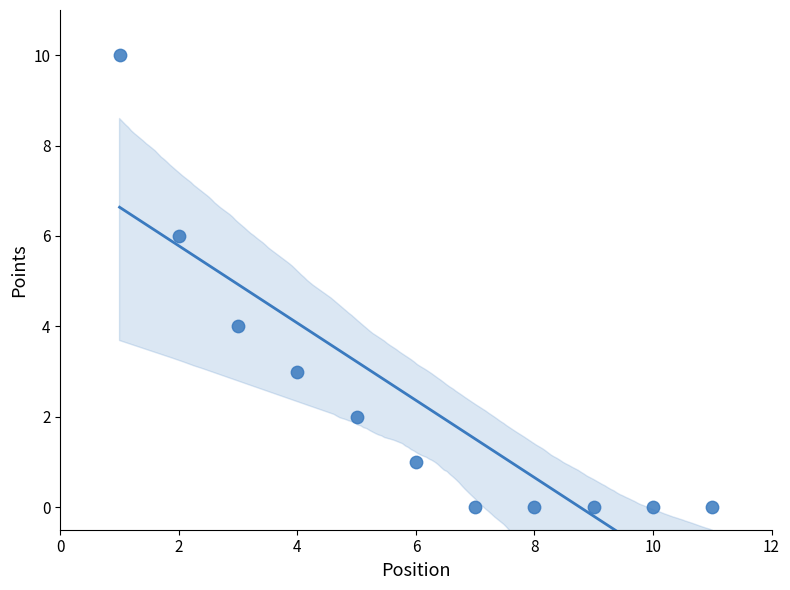

What is the average X value?

6